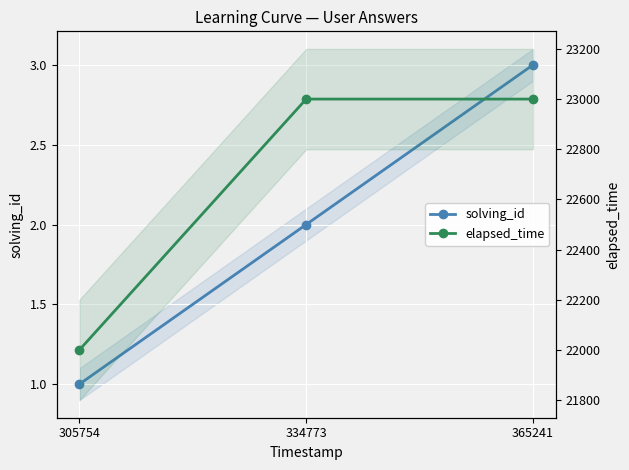

What are all the series names shown in the legend?

solving_id, elapsed_time